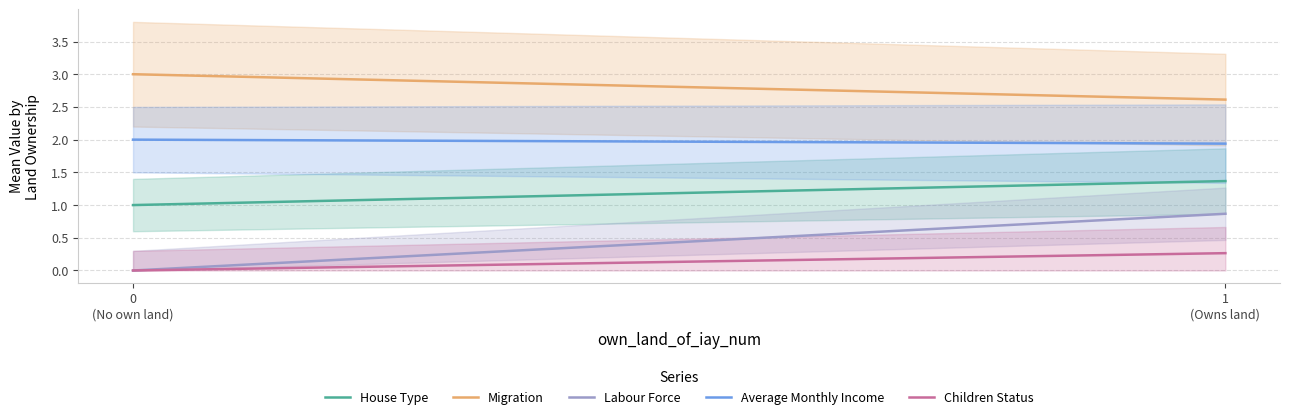

Which series has the widest spread of values?

Labour Force